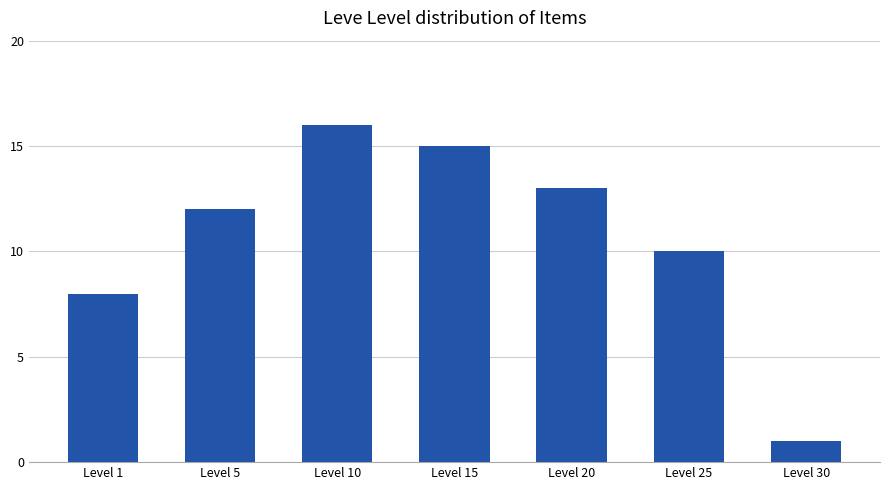

Reading left to right, what are all the values shown in this chart?

8	12	16	15	13	10	1